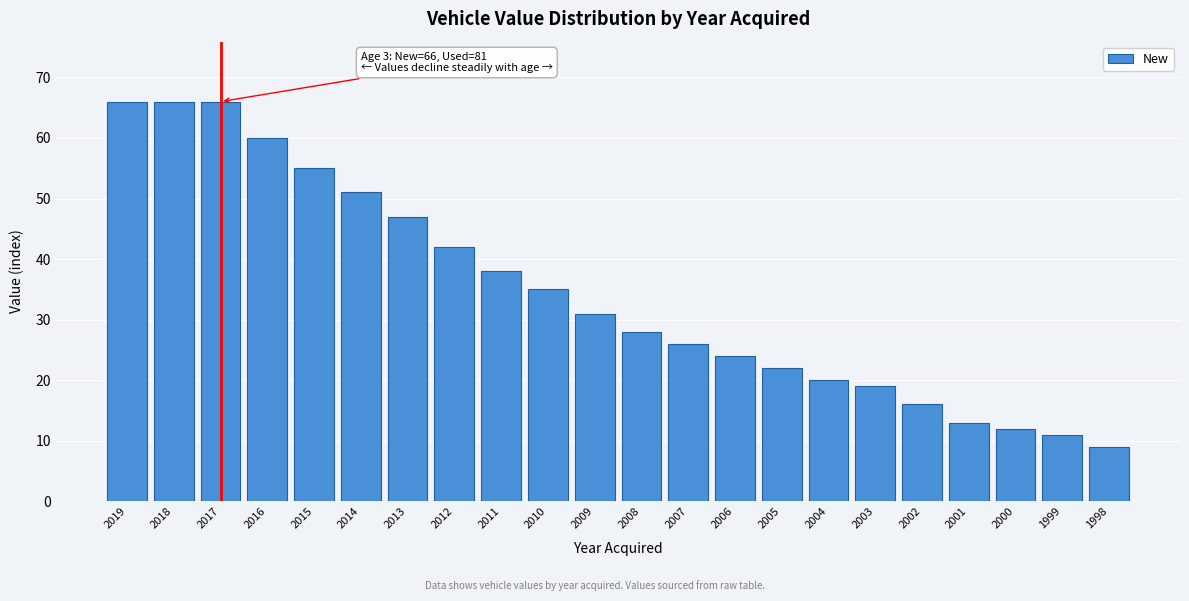

Reading right to left, what are all the values shown in this chart?

1998=9	1999=11	2000=12	2001=13	2002=16	2003=19	2004=20	2005=22	2006=24	2007=26	2008=28	2009=31	2010=35	2011=38	2012=42	2013=47	2014=51	2015=55	2016=60	2017=66	2018=66	2019=66